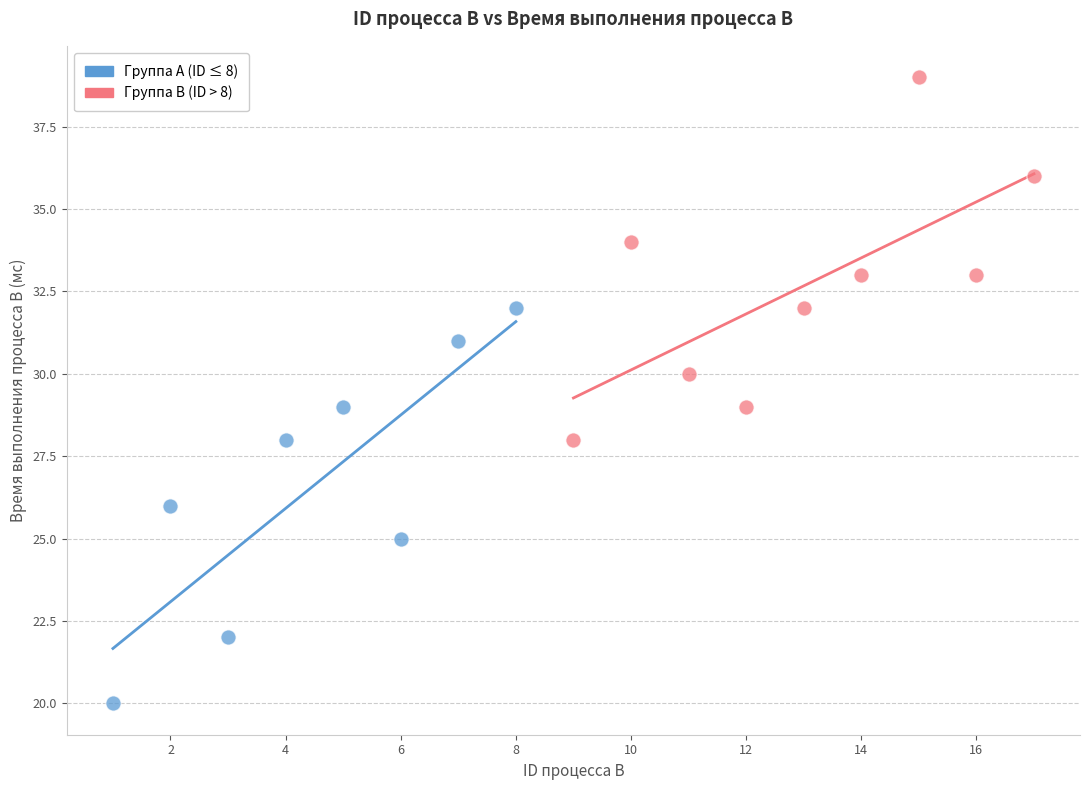

Which series reaches the minimum Y coordinate?

Группа A (ID ≤ 8)